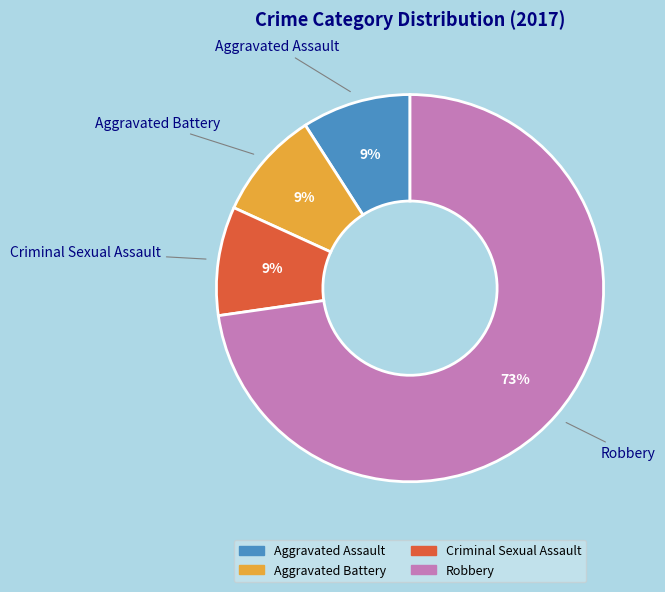

To the nearest percent, what is the average slice percentage?

25%